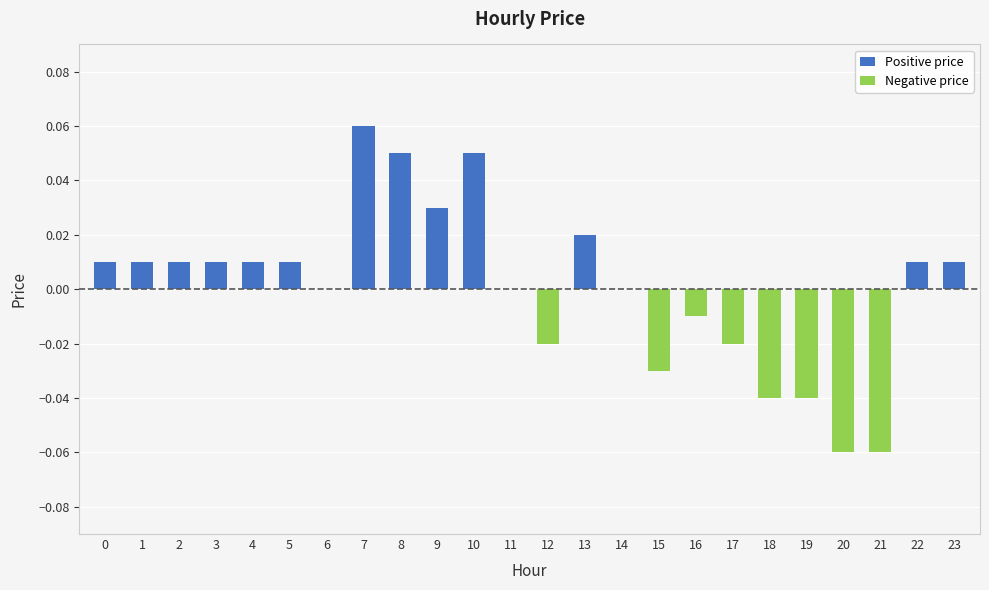

Which series has the widest spread of values?

Positive price